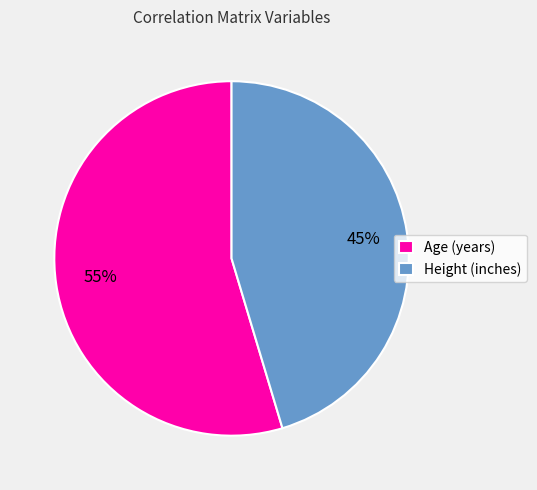

Count the number of slices in the pie.

2